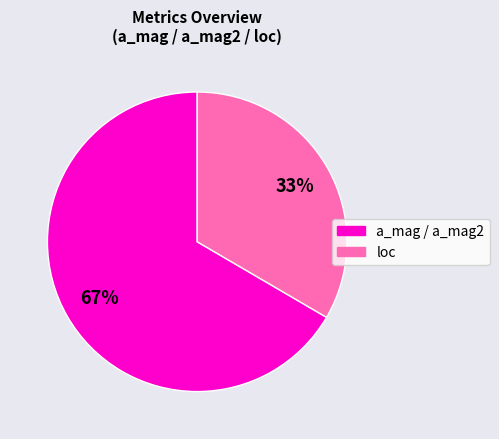

Approximately how many times larger is the value at a_mag / a_mag2 compared to loc?

2.0